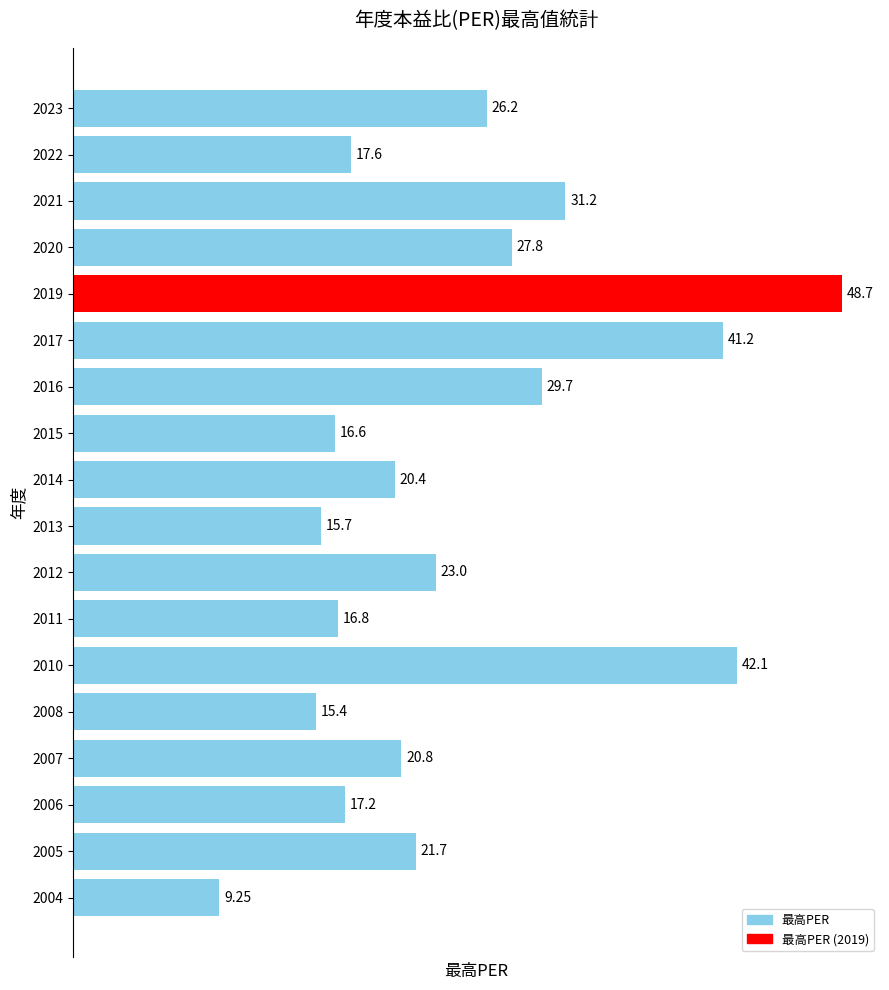

What is the difference between the values at 2007 and 2020?

7.0